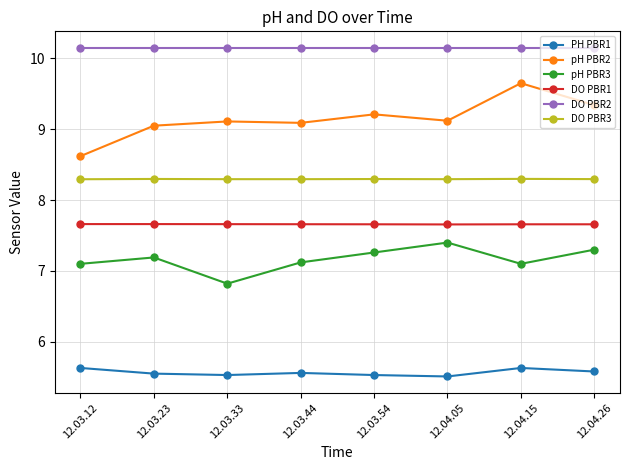

What is the maximum value for PH PBR1?

5.6